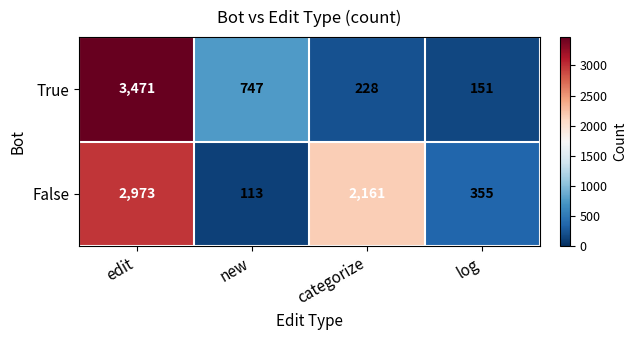

What is the sum of the True values at new and log?

898